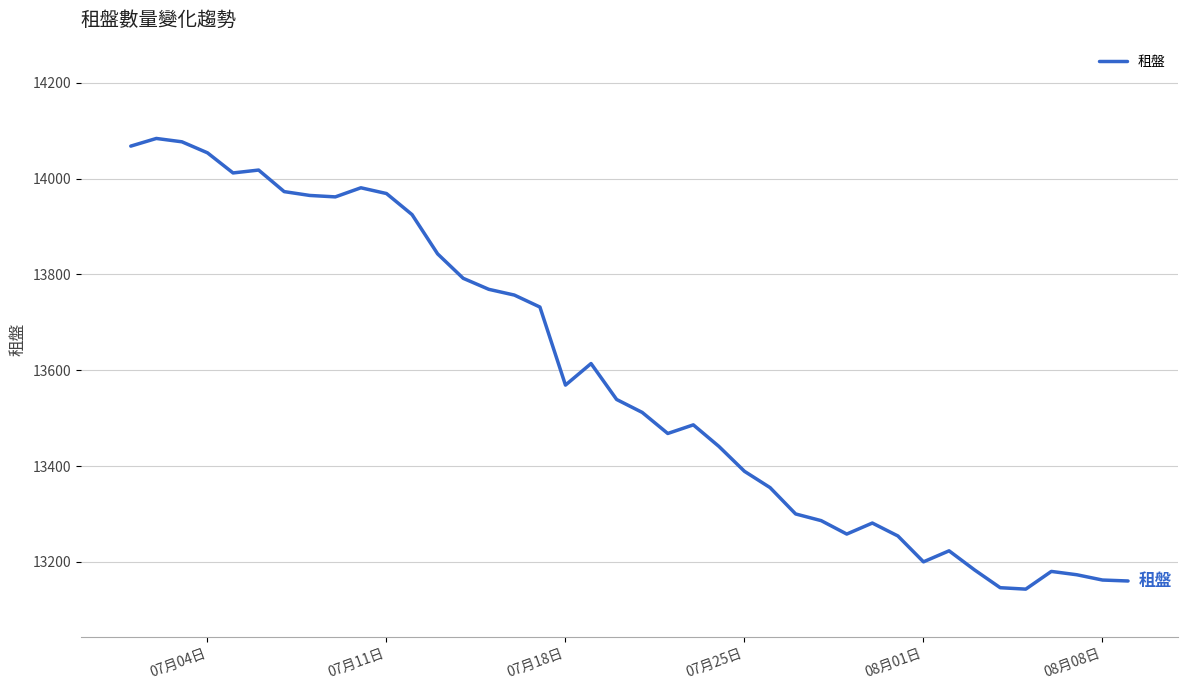

What is the minimum value shown in the chart?

13143